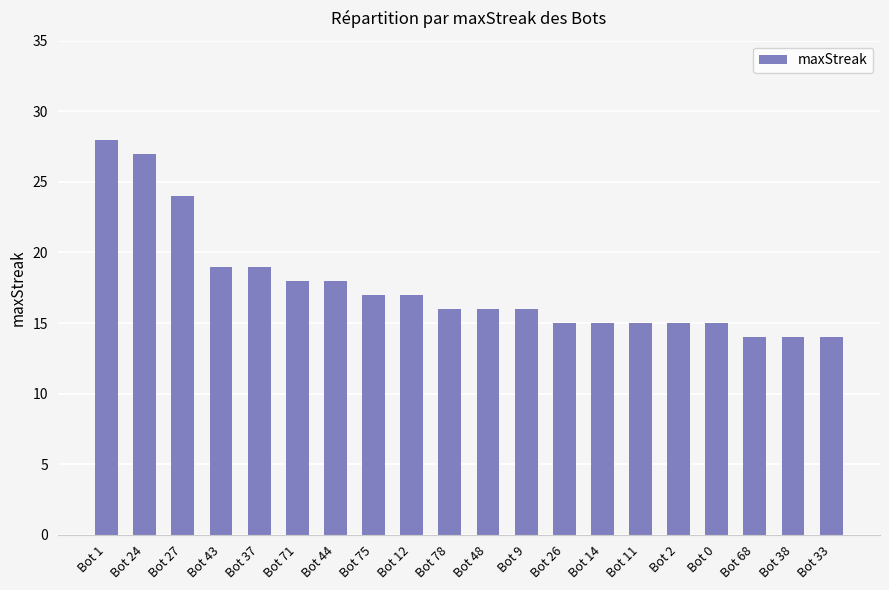

What is the greatest value displayed?

28